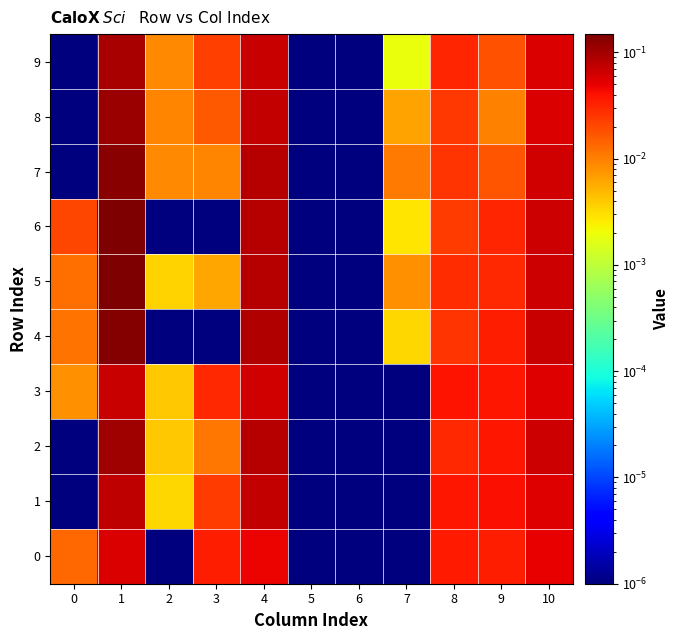

At which category is the sum across all series the highest?

1